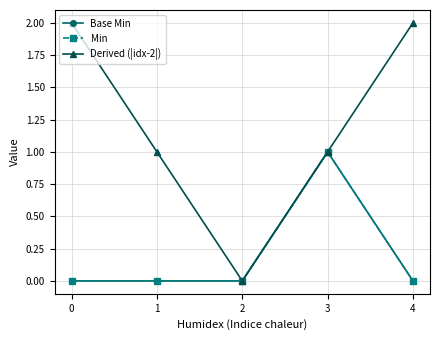

At which category does Min reach its first local peak?

3